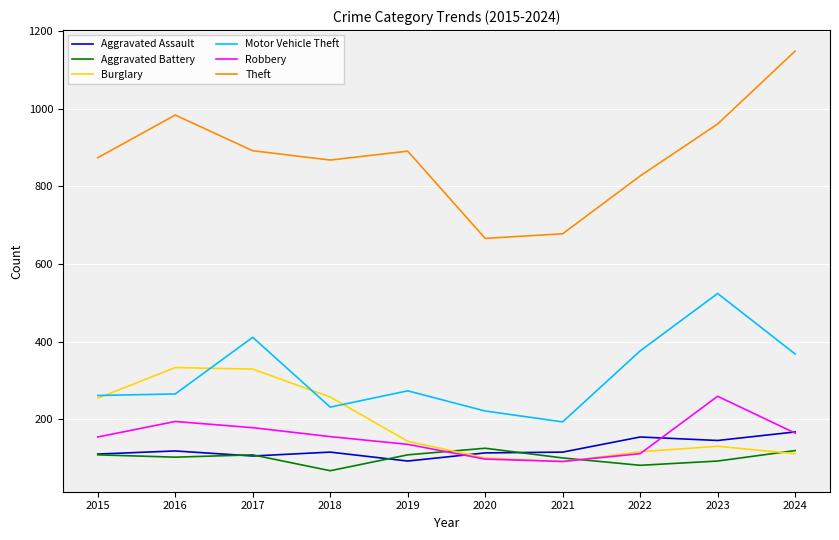

How many values in the Theft series are below 891?

5